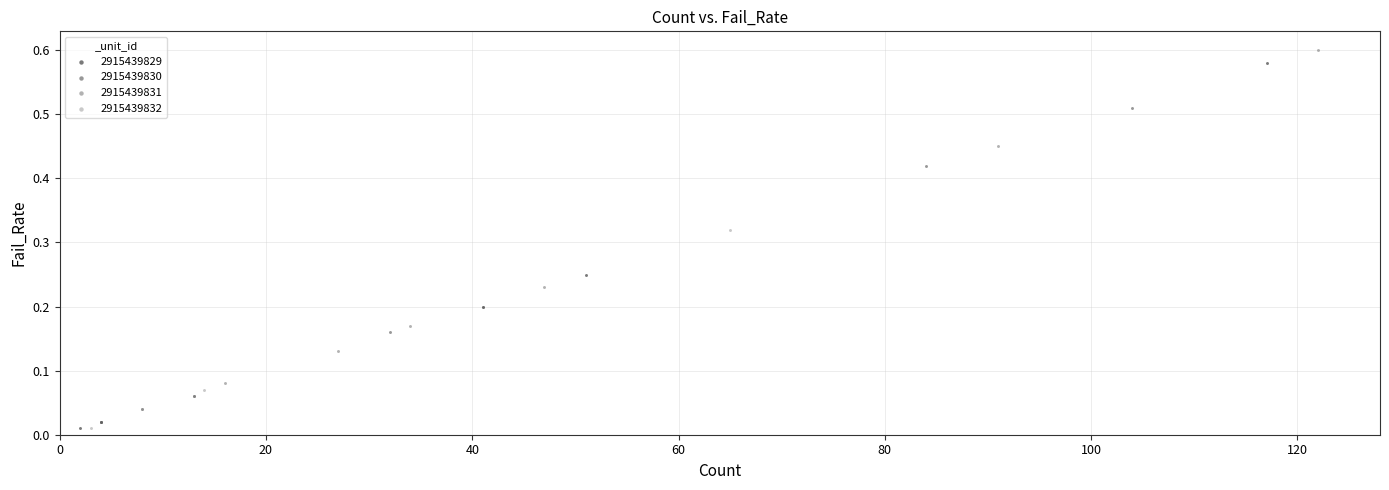

Which series has the widest spread of Y values?

2915439829